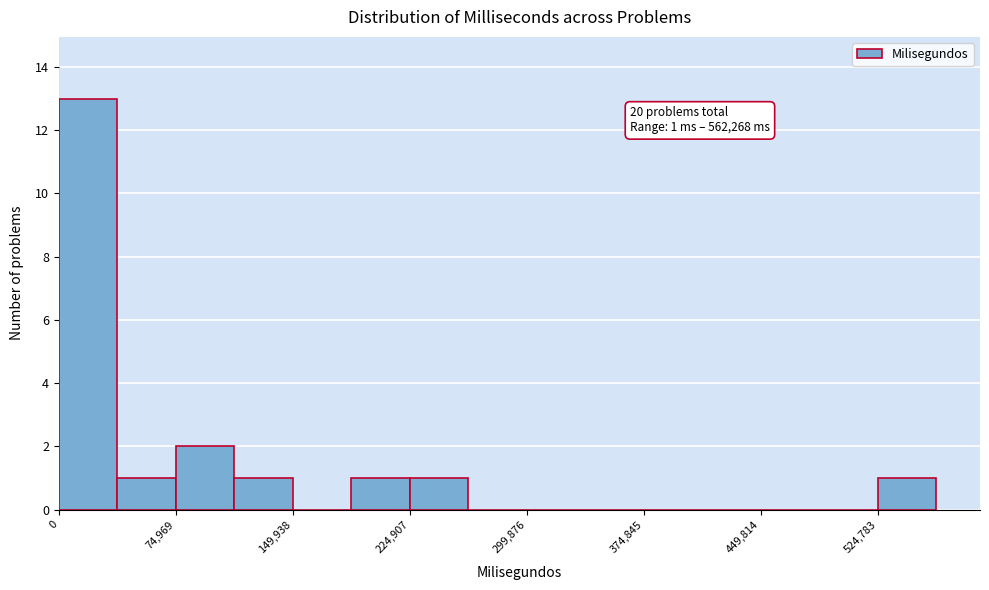

Around what value on the x-axis is the tallest bar? Give the approximate position of its centre, as read against the axis.

20000